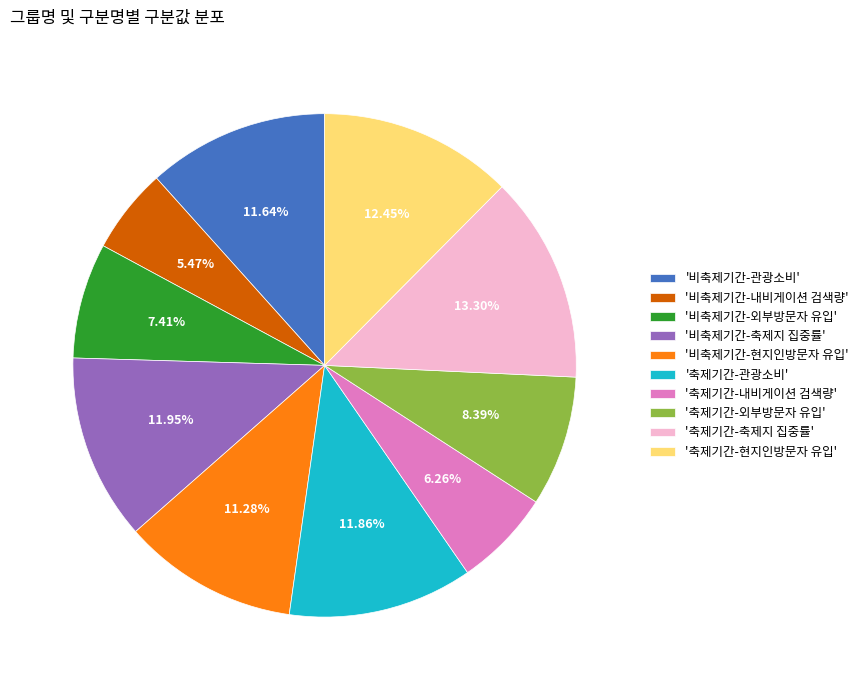

Is the sum of '비축제기간-내비게이션 검색량' and '축제기간-현지인방문자 유입' greater than half?

No